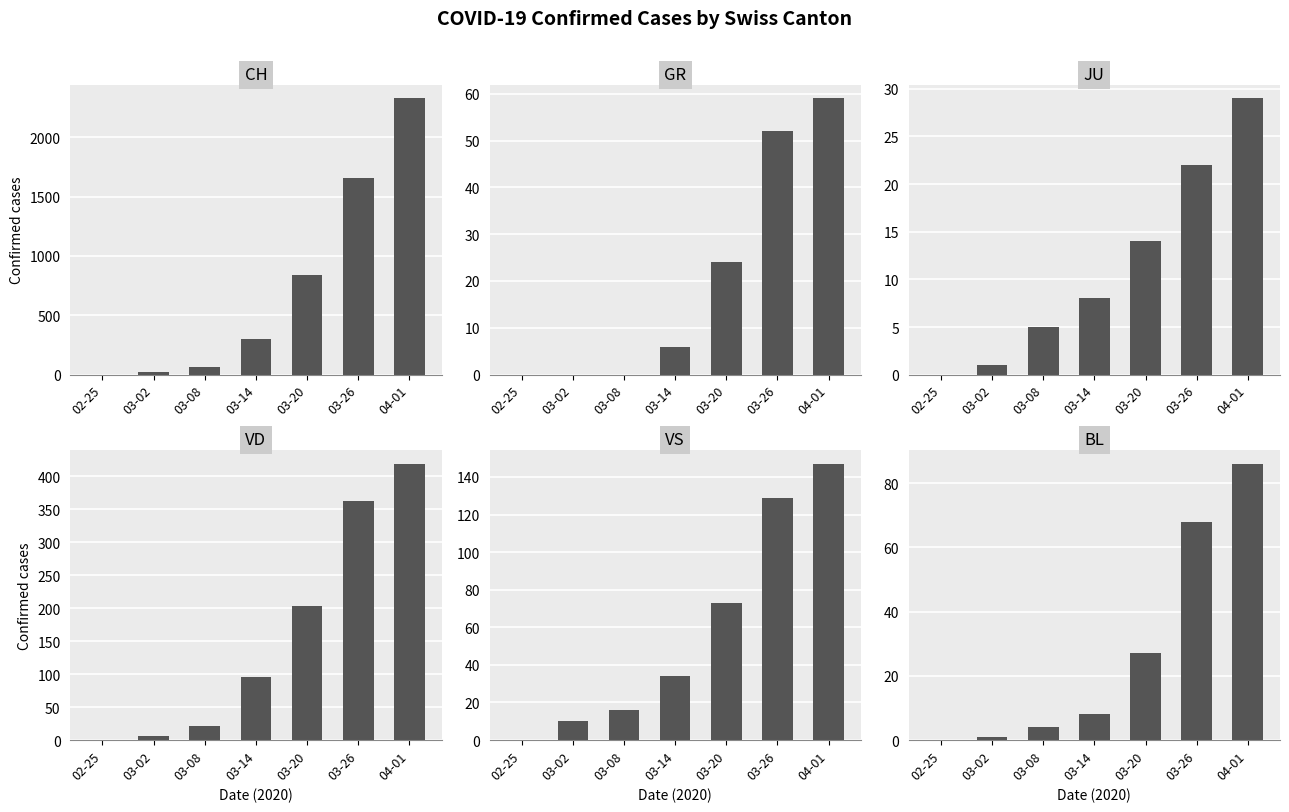

How many distinct data groups are displayed?

6